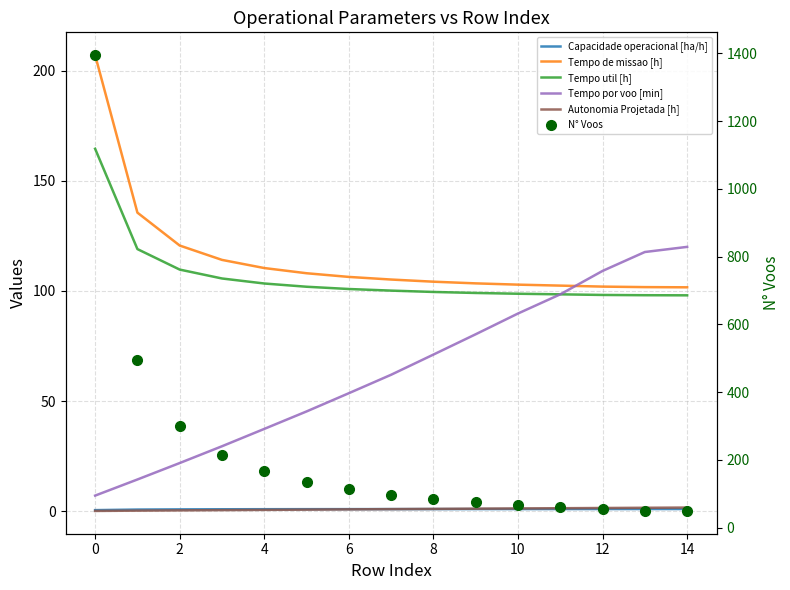

At how many categories does at least one series exceed 695?

1